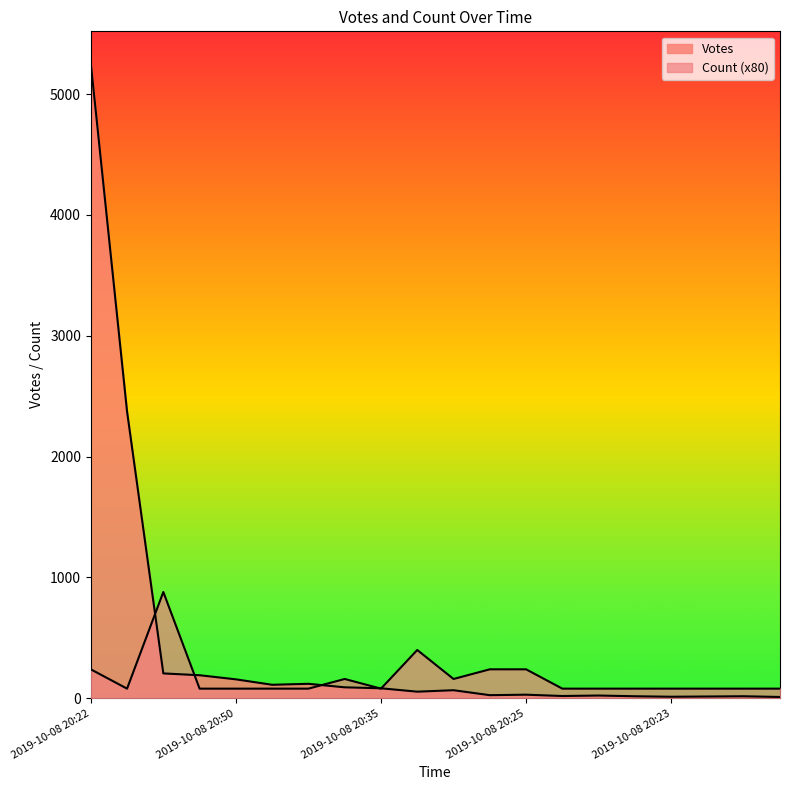

How many data points in Count are above 80?

7